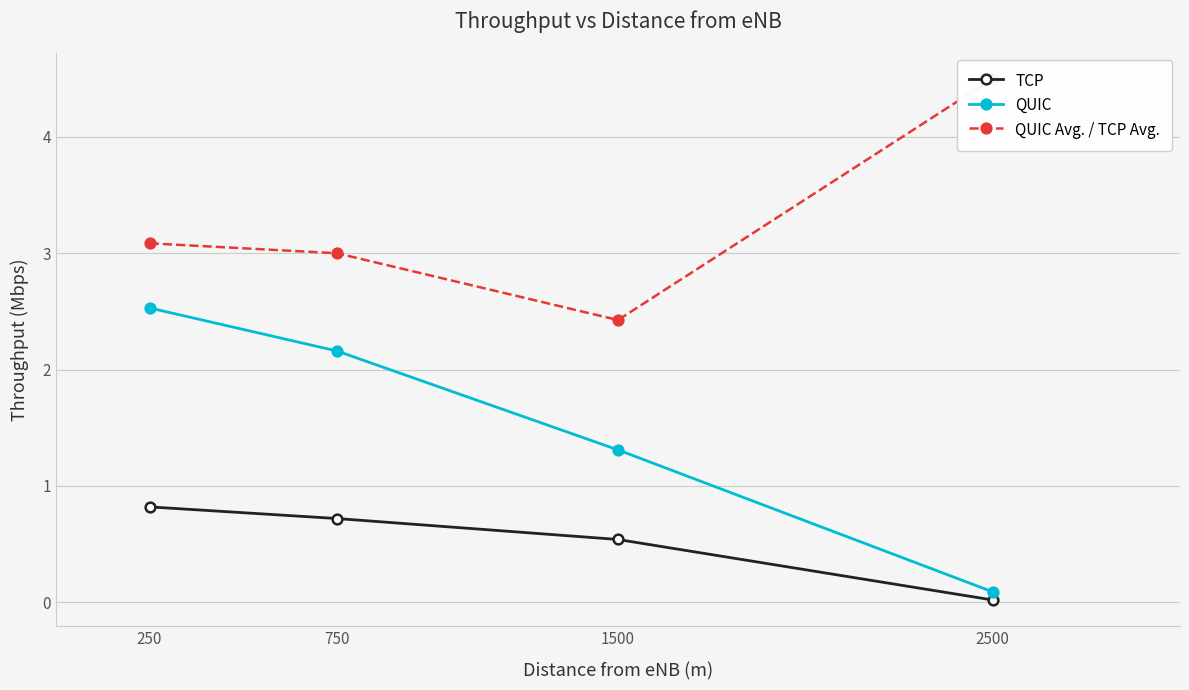

True or false: TCP and QUIC intersect in this chart.

False